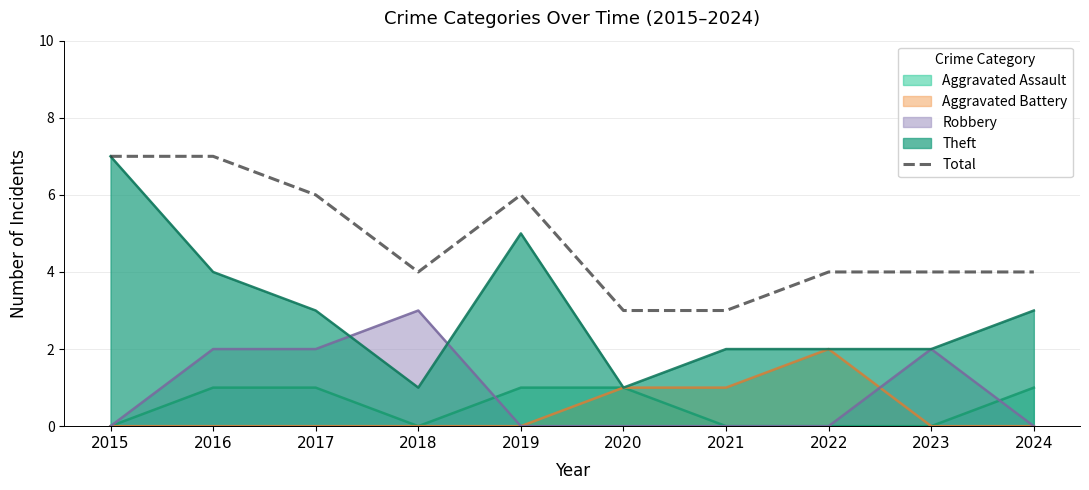

What is the smallest value displayed?

0